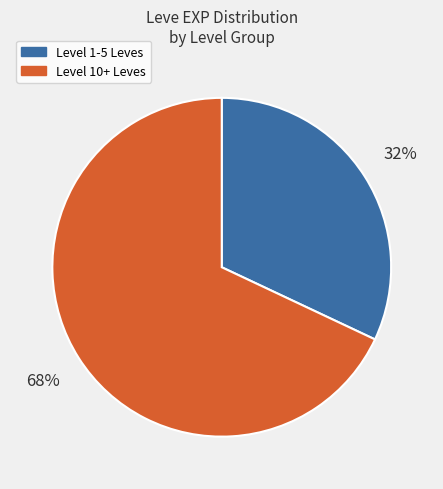

To the nearest percent, what is the average slice percentage?

50%